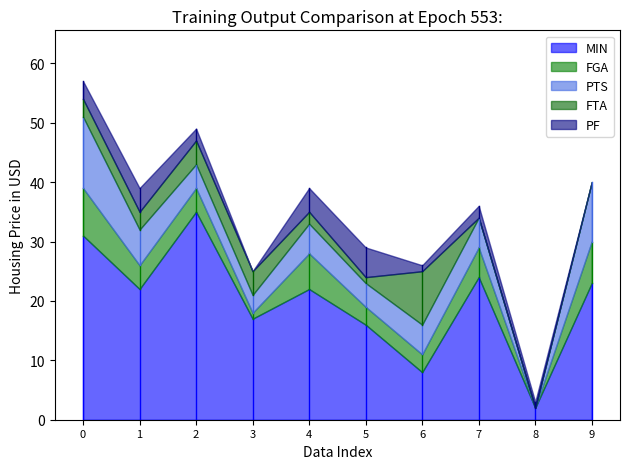

At which label does MIN reach its minimum?

8